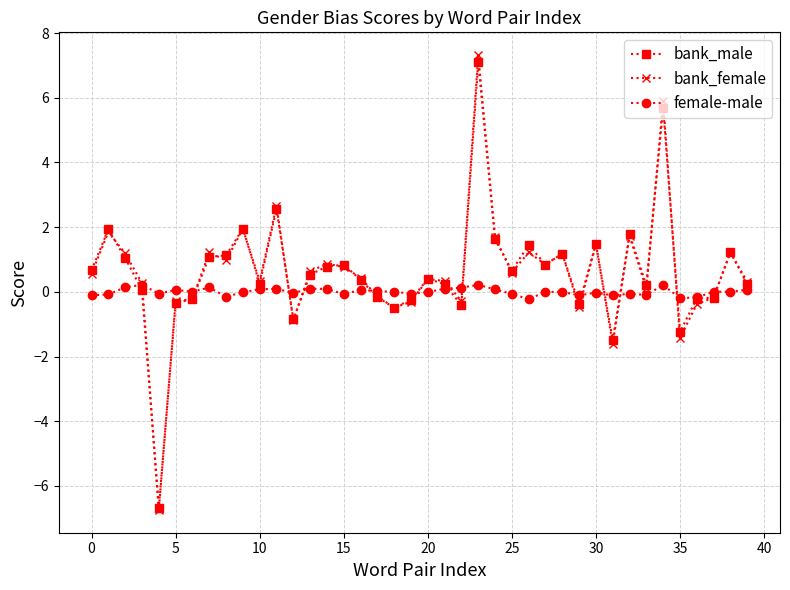

What is the minimum value for bank_female?

-6.7